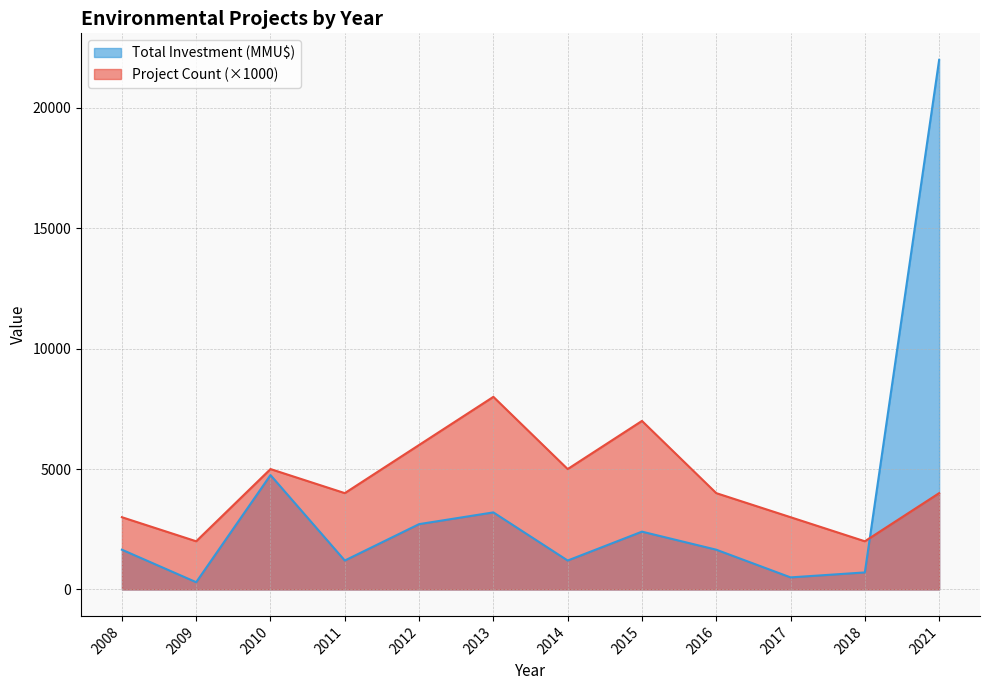

Rank the series by their maximum value, from highest to lowest.

Total Investment (MMU$), Project Count (×1000)